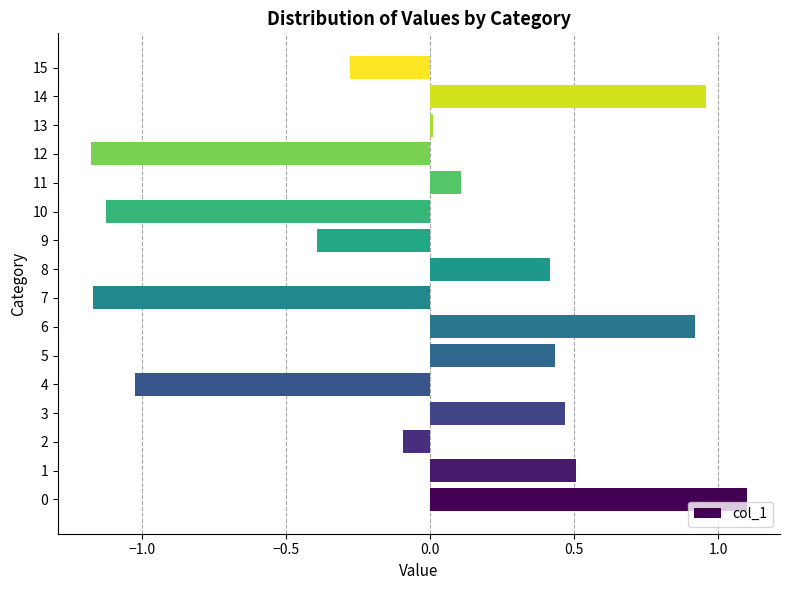

True or false: the data shows 1.2 at 6.

False